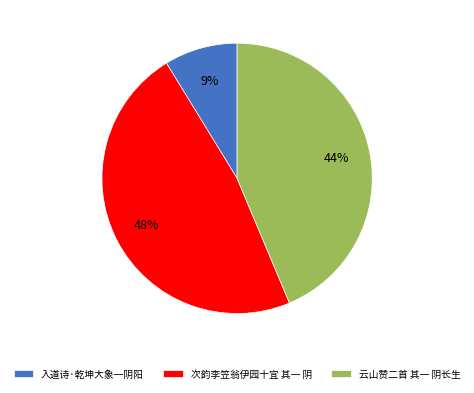

Do 入道诗·乾坤大象一阴阳 and 云山赞二首 其一 阴长生 together represent more than half of the pie?

Yes